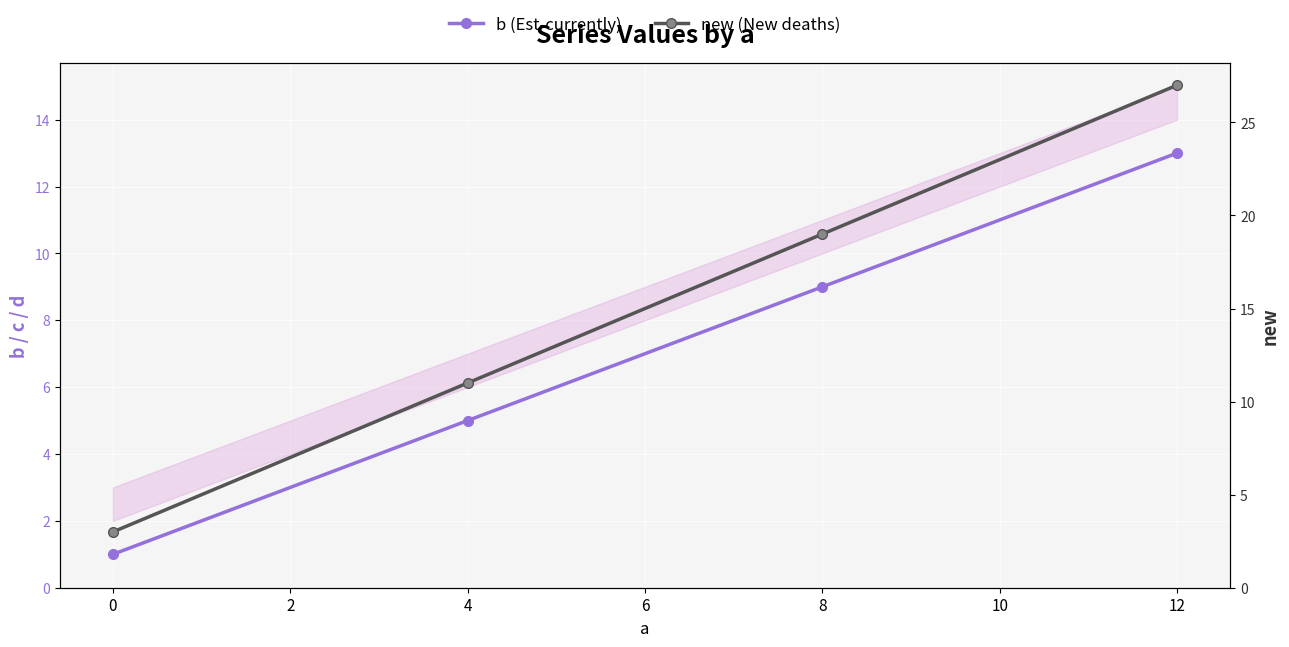

What is the minimum value for b (Est-currently)?

1